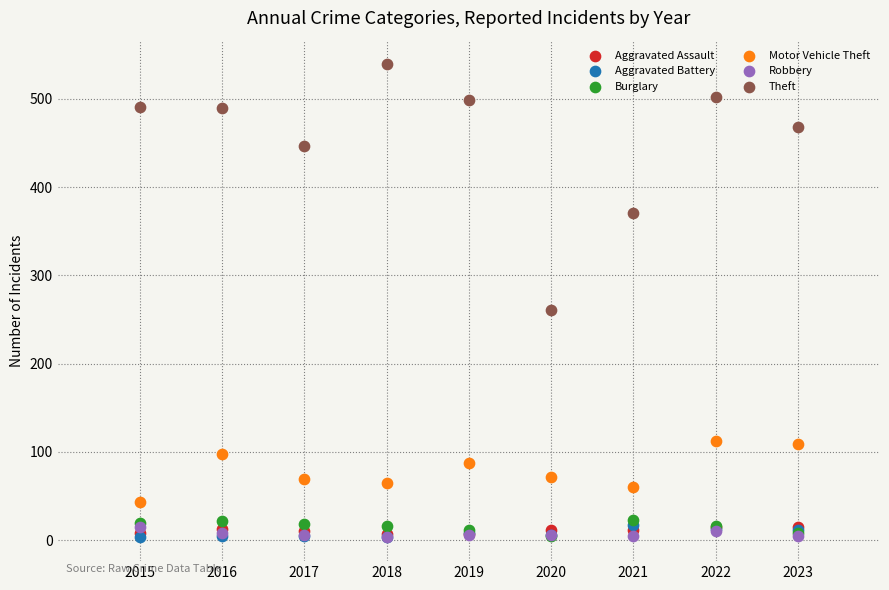

What are all the series names shown in the legend?

Aggravated Assault, Aggravated Battery, Burglary, Motor Vehicle Theft, Robbery, Theft